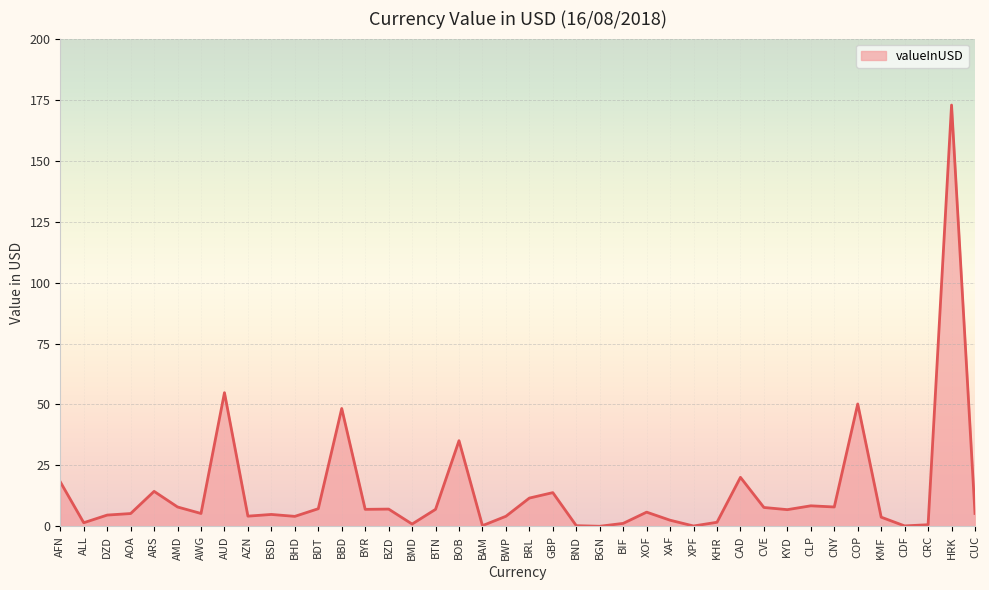

The value at COP is 50.2. True or false?

True